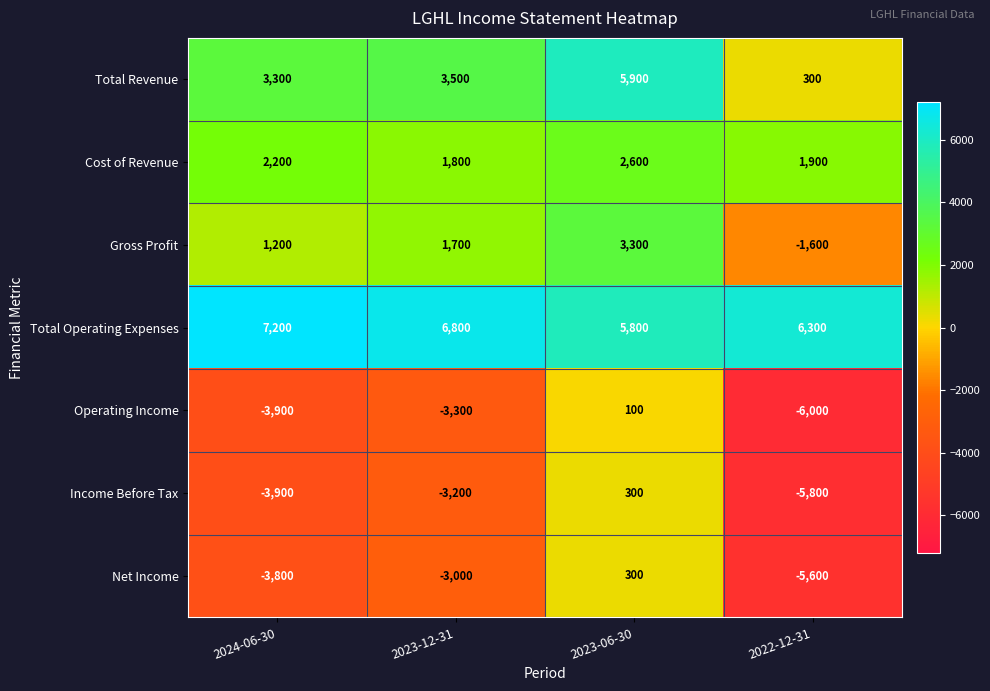

What is the difference between the maximum and minimum values in the Total Revenue series?

5600